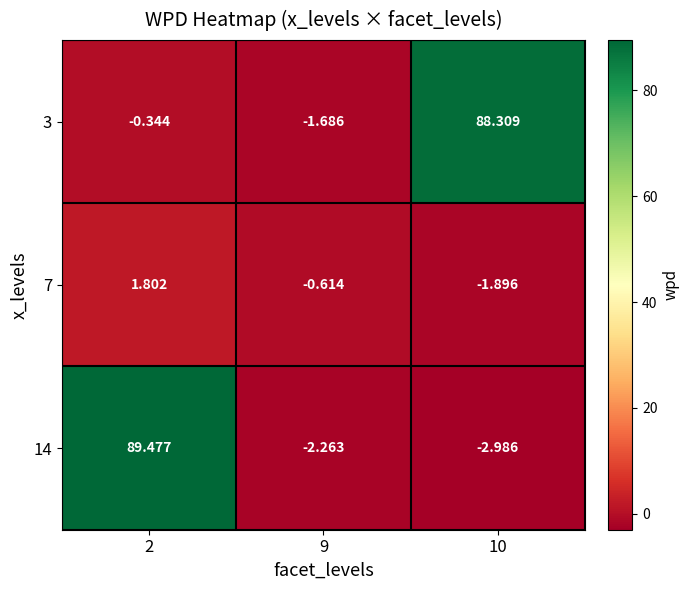

Is the value of 14 at 9 greater than the value of 7 at 10?

No